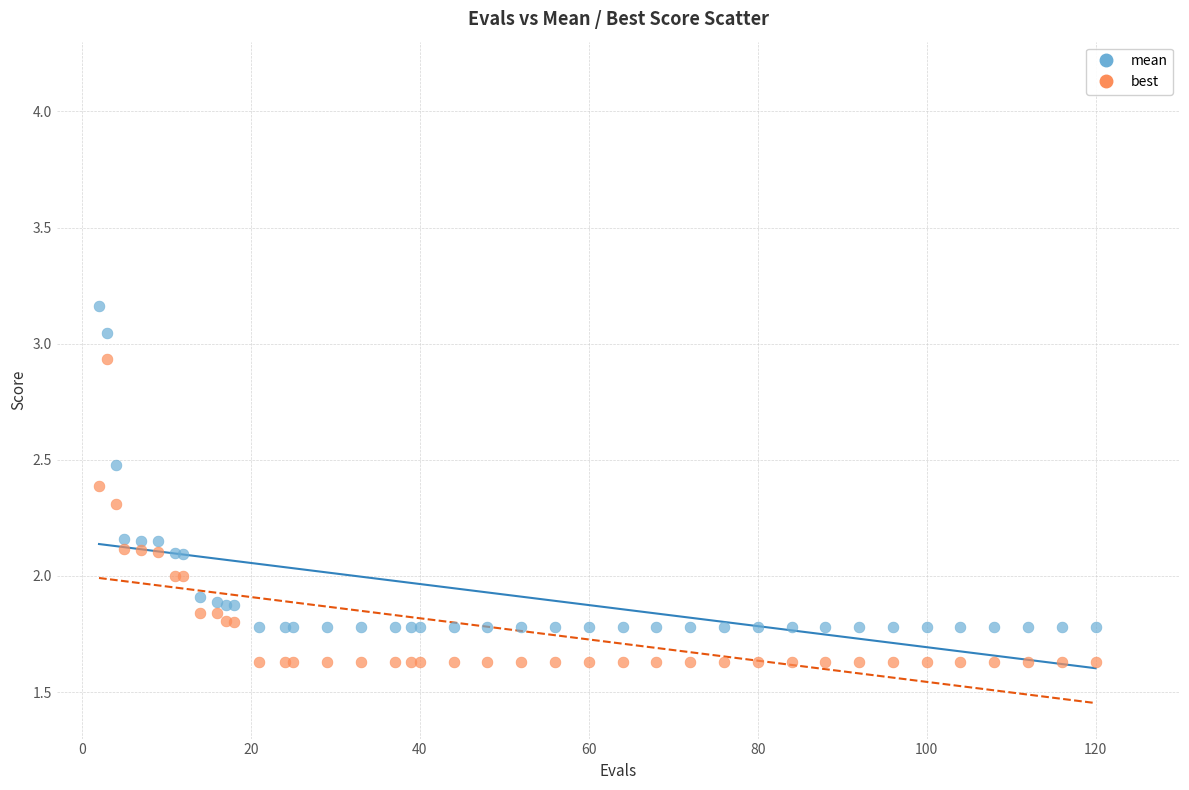

Which series contains the highest Y value?

mean